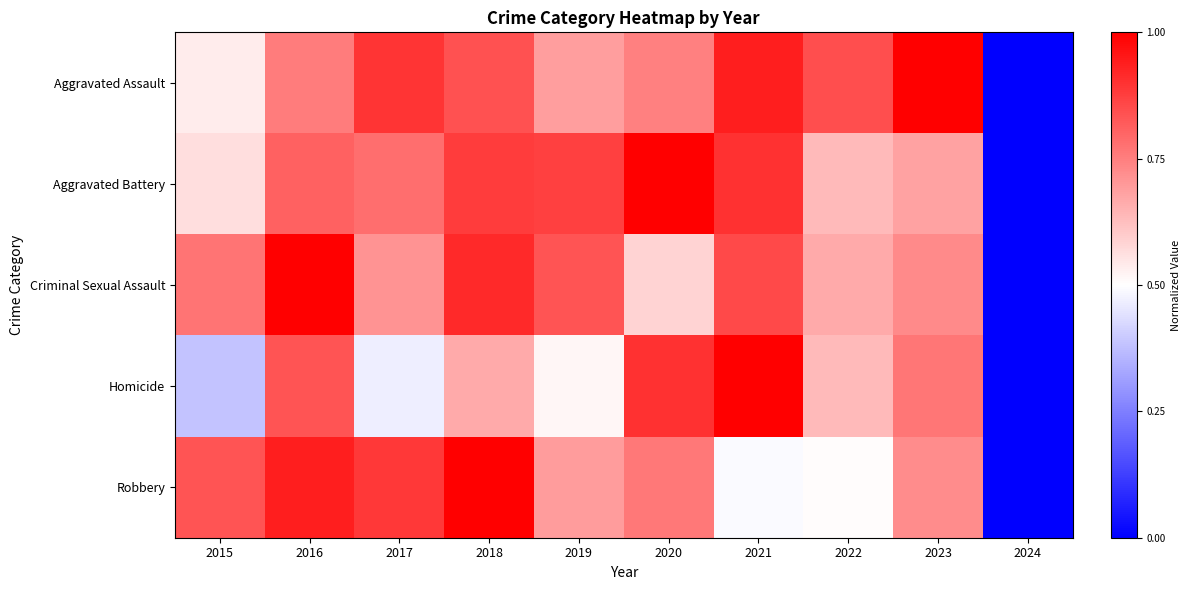

Between 2015 and 2023, which is larger?

2023